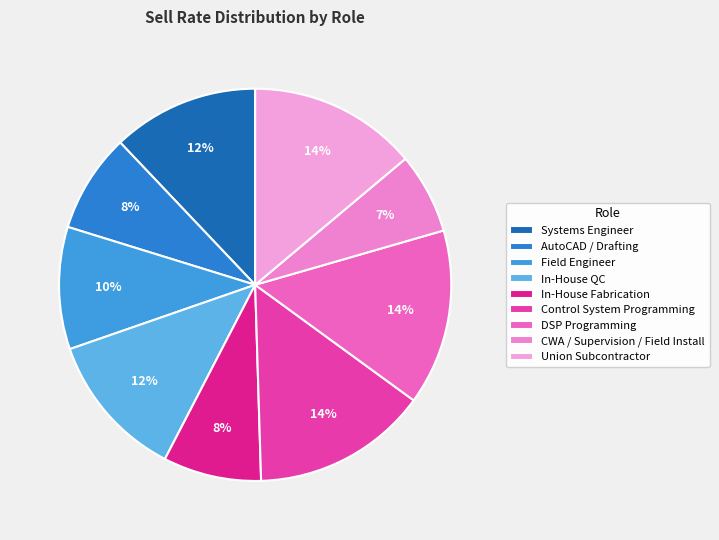

Is there a majority slice in this chart?

No